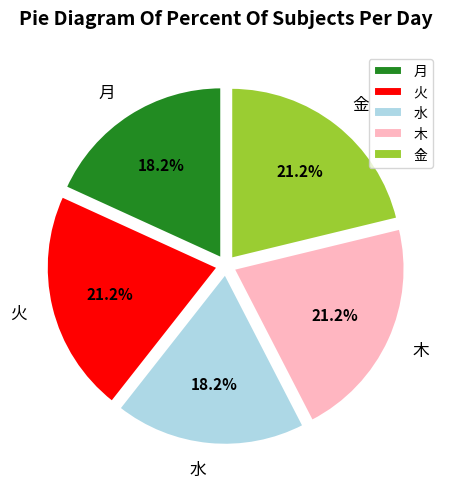

What percentage is the 火 slice, to the nearest percent?

21%